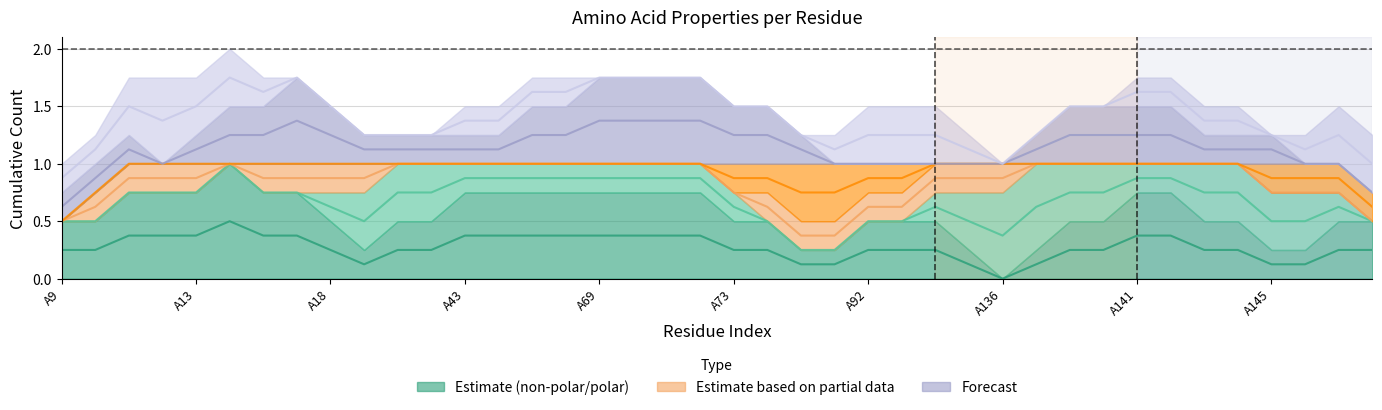

How many lines are shown in the chart?

6